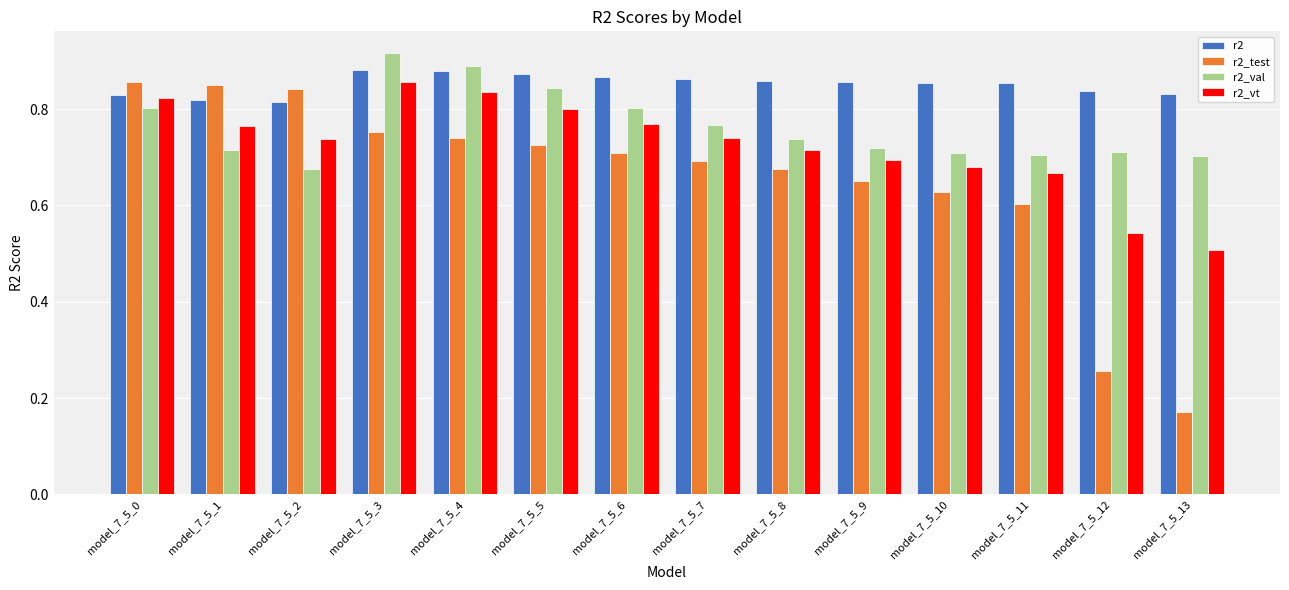

Which series has the widest spread of values?

r2_test